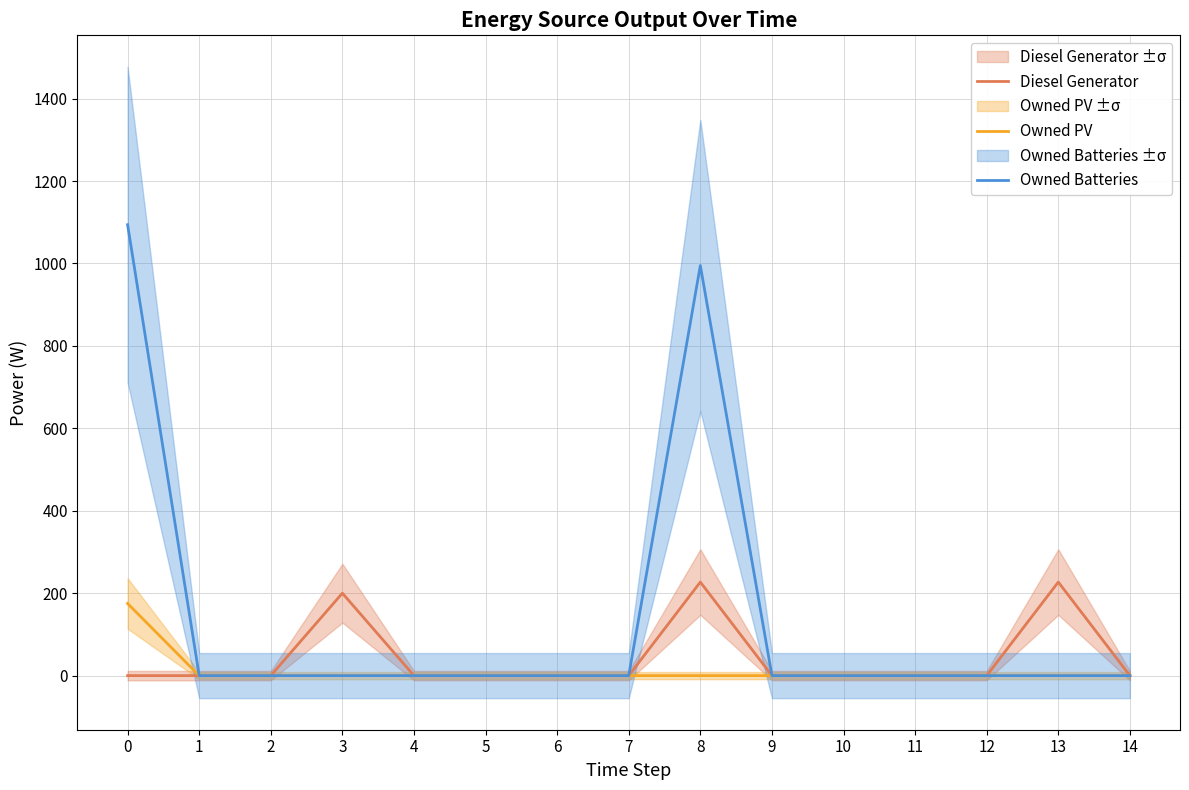

The value of Owned Batteries at 14 is 0.0. True or false?

True